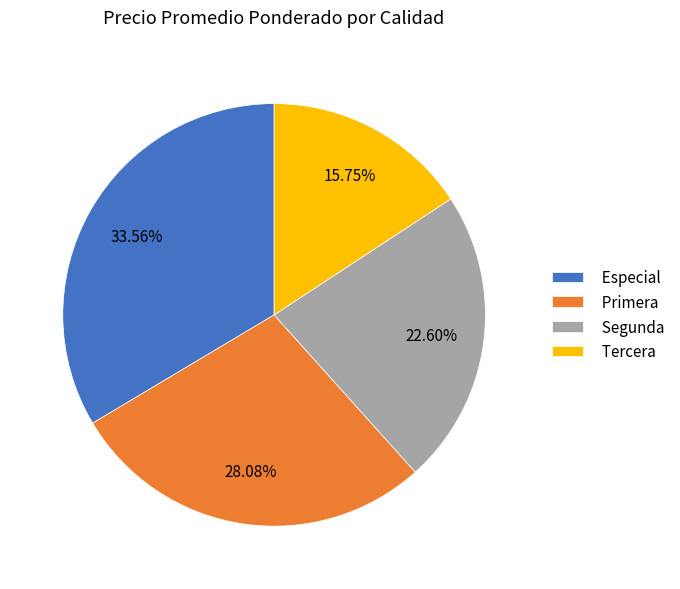

What percentage is the Primera slice, to the nearest percent?

28%